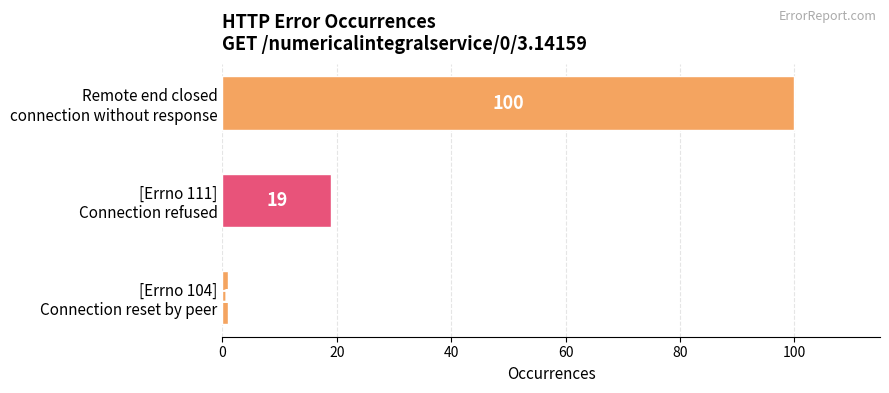

Count the values in the range 1 to 100.

3